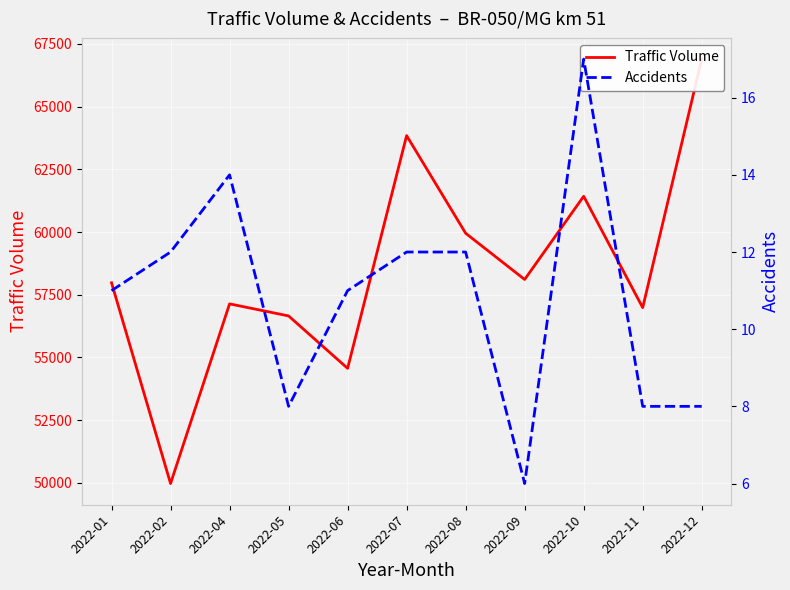

True or false: Traffic Volume and Accidents cross at least once.

False